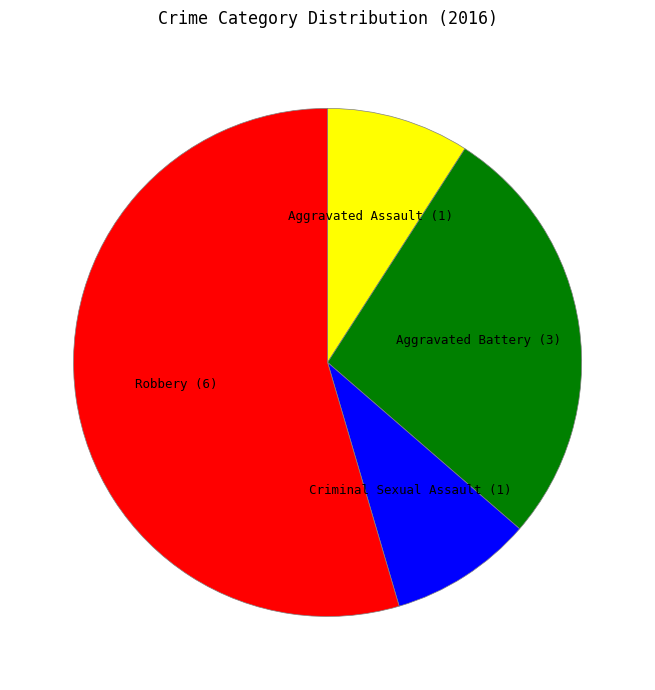

Which slice represents more than half of the pie?

Robbery